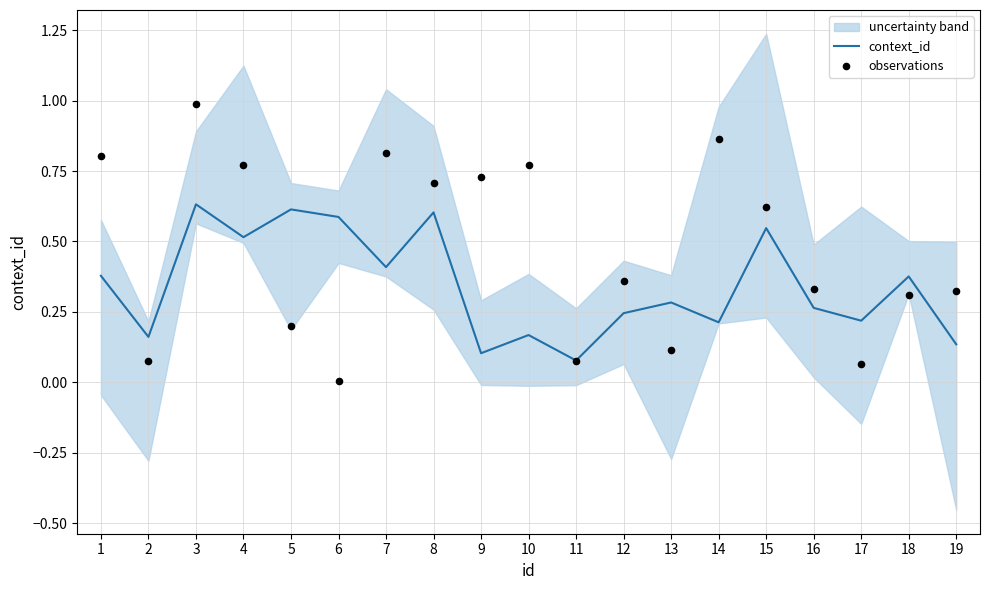

Which series has the largest total across all categories?

observations